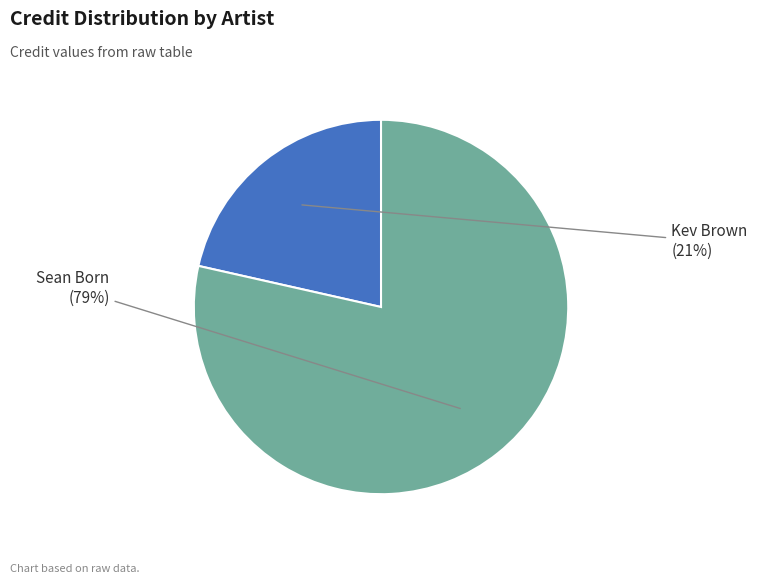

Combined, do Sean Born and Kev Brown account for over 50%?

Yes